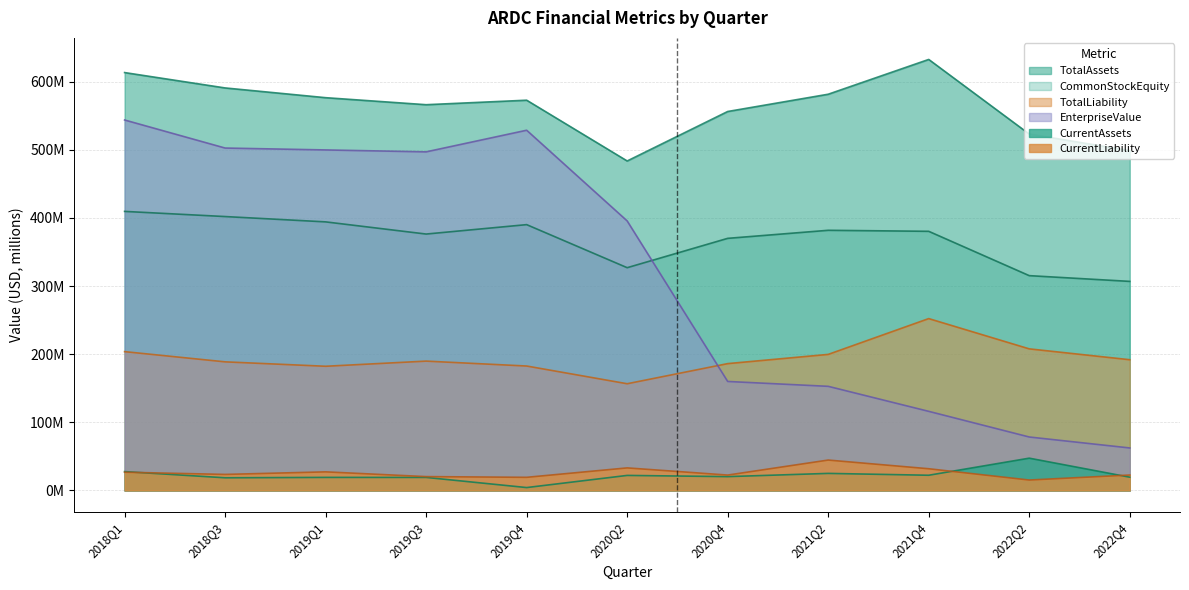

Reading left to right, extract all data points from this chart.

TotalAssets: 613.2	590.7	576.4	566.1	572.7	483.5	556.1	581.5	632.5	523.0	498.7
CommonStockEquity: 409.5	402.0	394.1	376.3	390.1	326.9	370.0	381.8	380.3	315.2	306.8
TotalLiability: 203.7	188.7	182.3	189.8	182.6	156.6	186.1	199.7	252.2	207.8	191.9
EnterpriseValue: 543.7	502.5	499.7	496.9	528.6	395.5	160.0	152.8	116.1	78.5	62.4
CurrentAssets: 27.7	18.6	19.2	19.1	4.3	22.1	20.3	25.0	22.3	47.4	19.5
CurrentLiability: 26.8	23.5	27.3	20.3	19.3	33.1	22.6	44.6	31.9	15.3	22.6